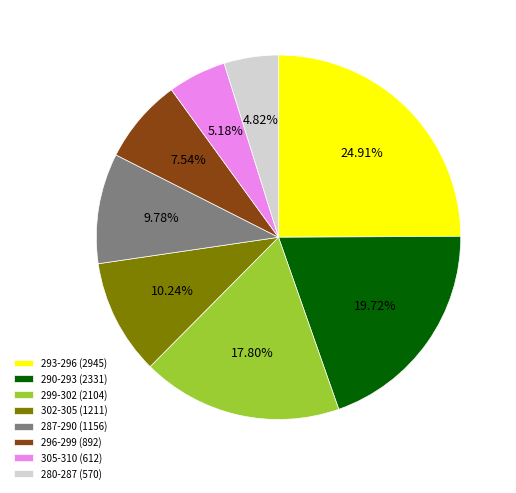

Is 290-293 (2331) the majority of the pie?

No